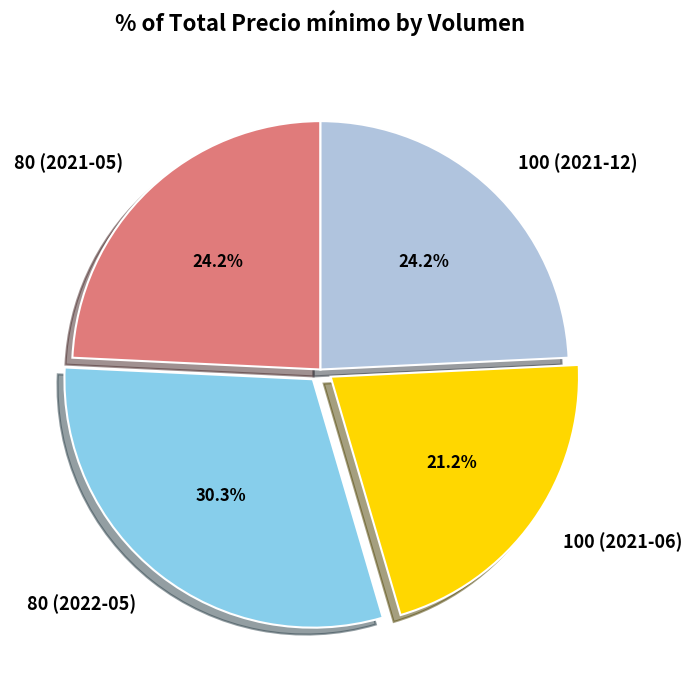

Does any single category account for the majority?

No